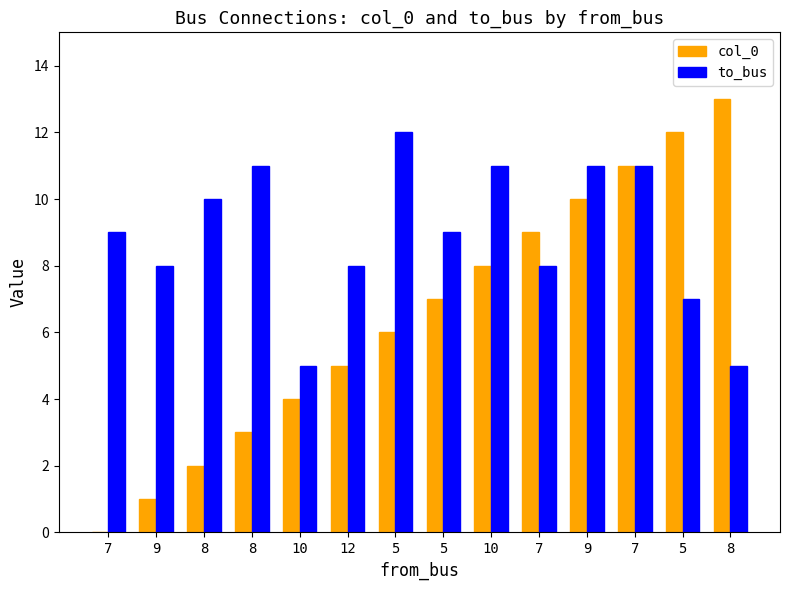

How many categories are shown in the chart?

14